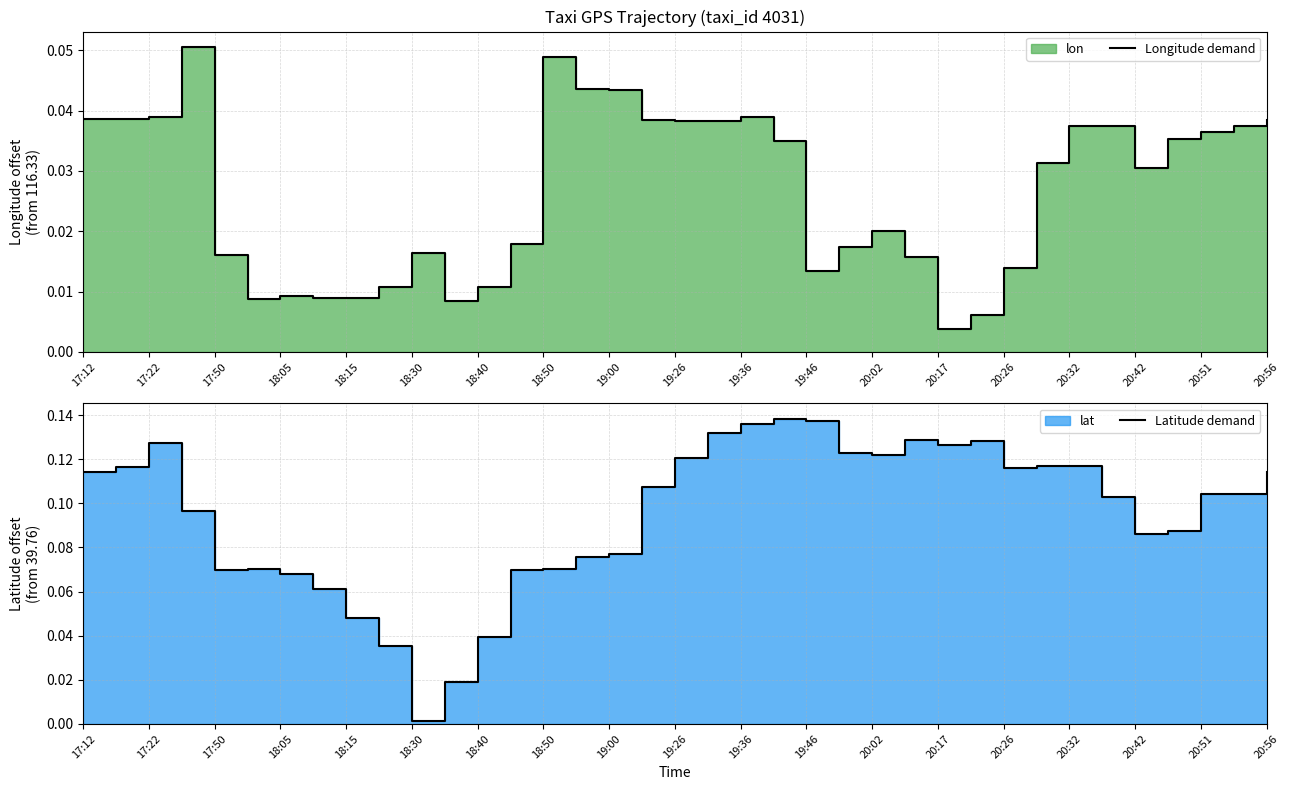

Rank the series at 20:26 from highest to lowest value.

Latitude demand, Longitude demand